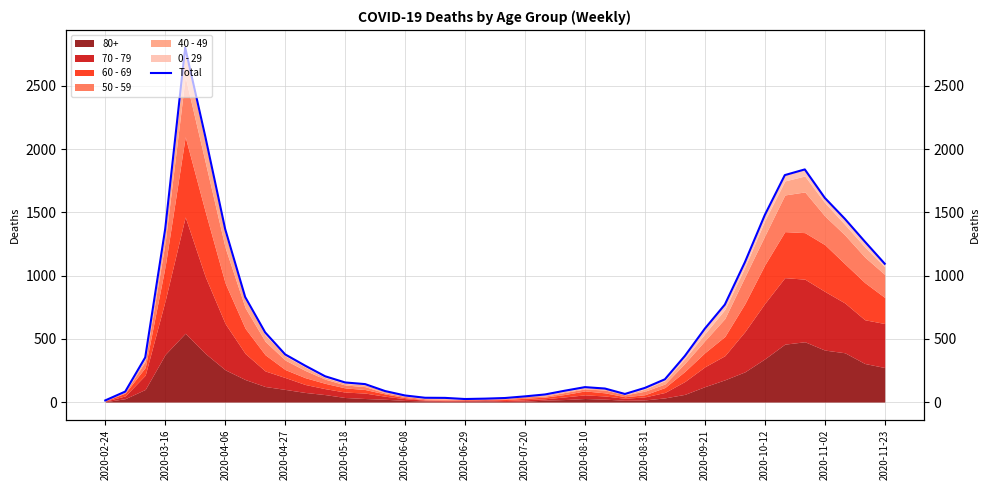

How many interior local peaks (higher than both neighbors) does the data have?

3